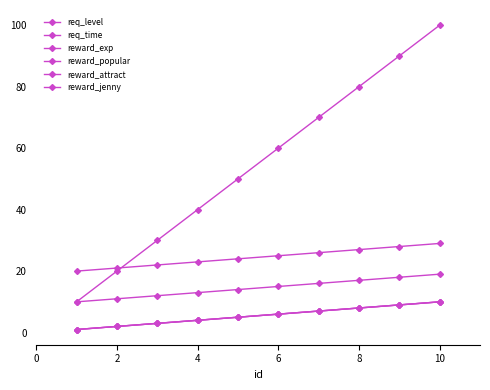

Is this an area chart (filled region under the line)?

No